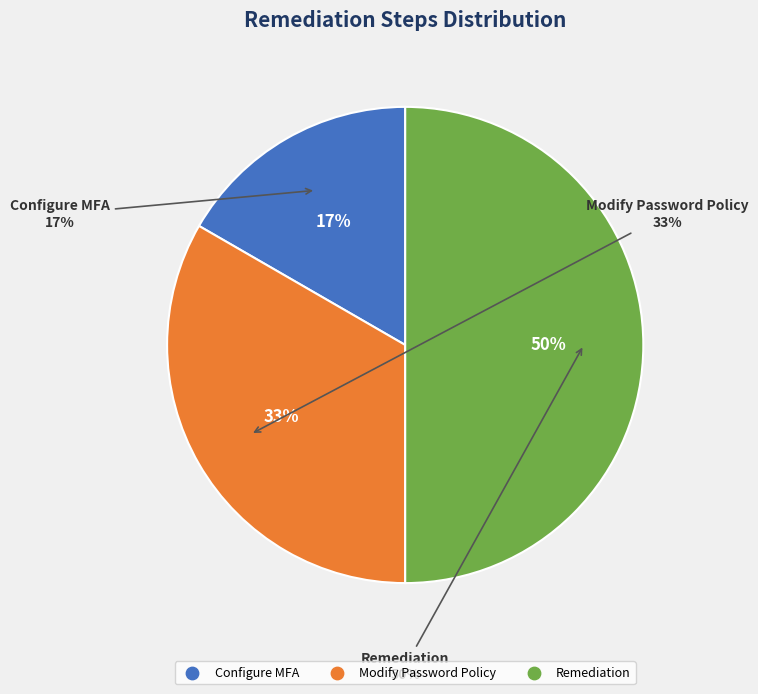

Is there a majority slice in this chart?

No